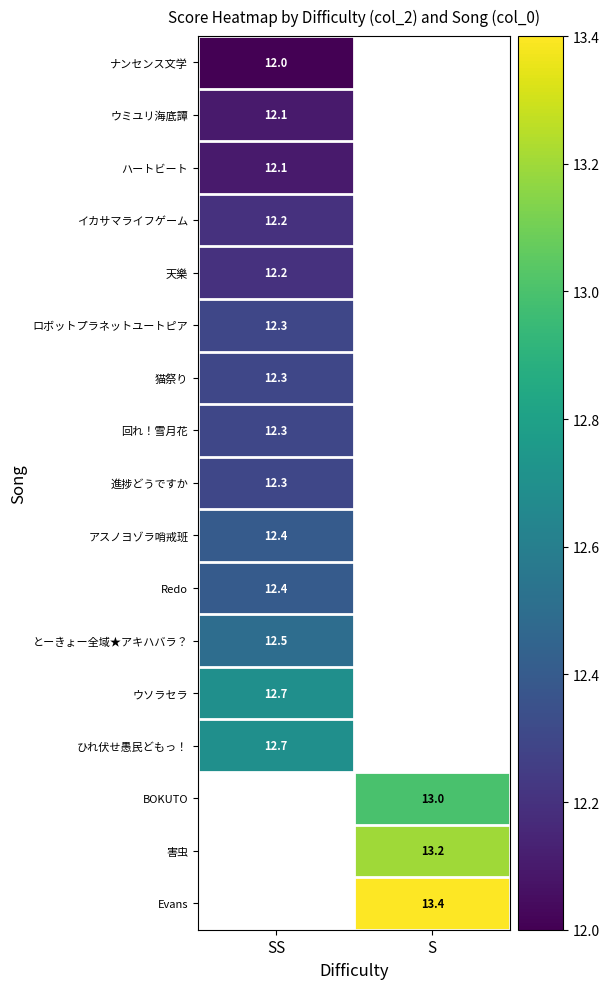

The value of ハートビート at SS is 16.7. True or false?

False